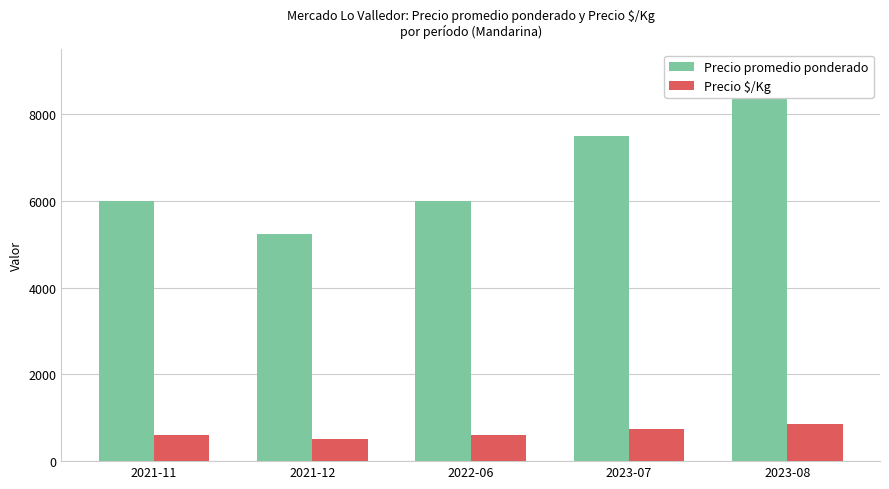

Which has a higher value, 2023-08 or 2021-12?

2023-08